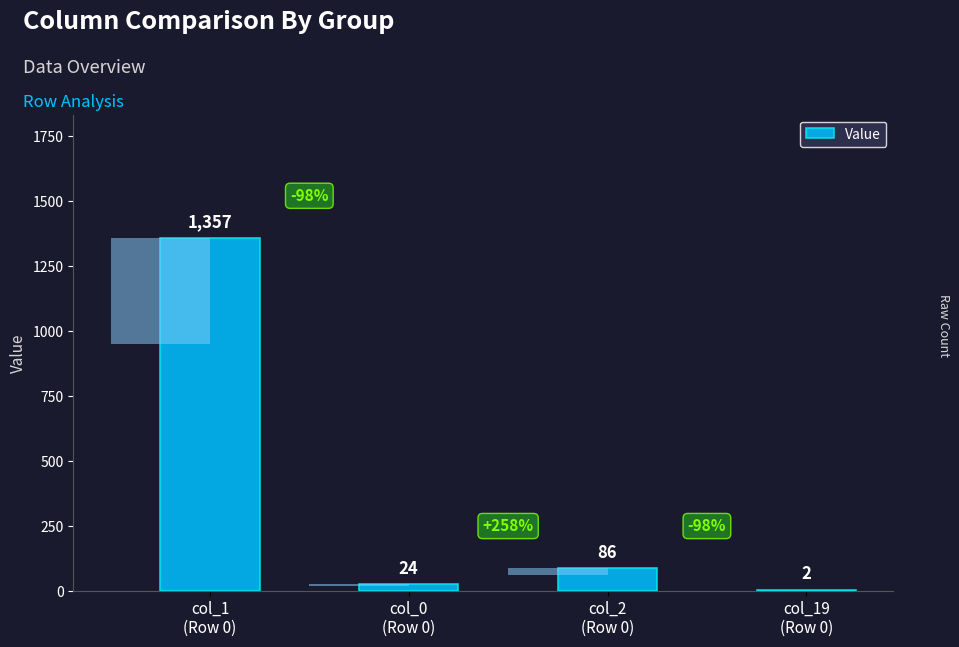

Where does the data first go above 86?

col_1
(Row 0)